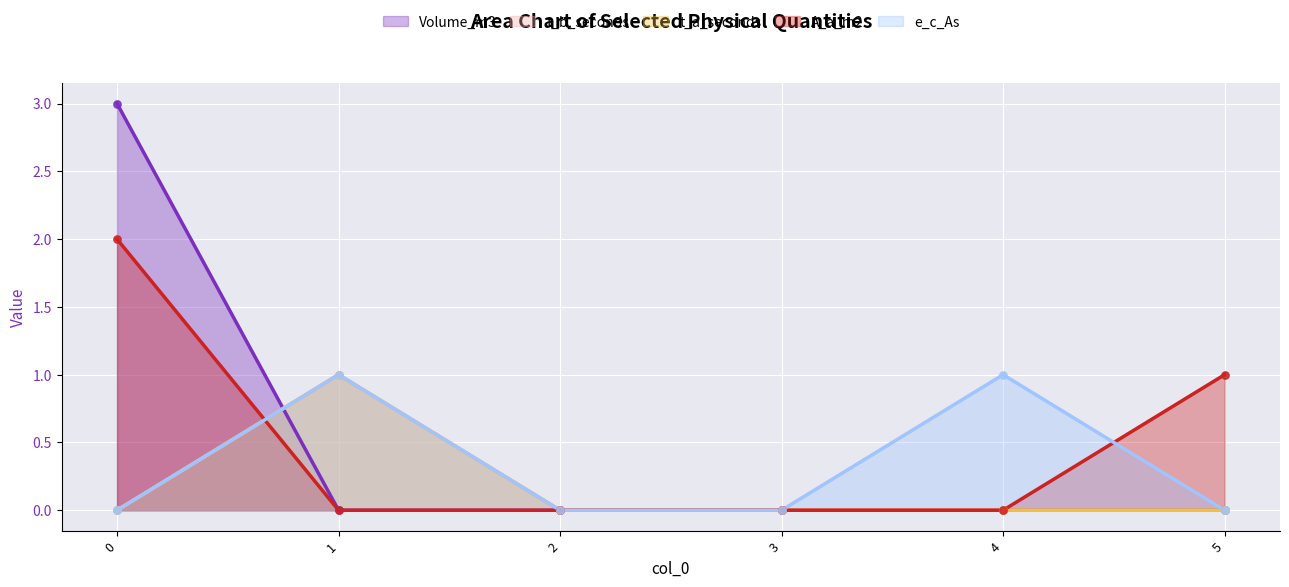

Which series contains the lowest Y value?

Volume_m3